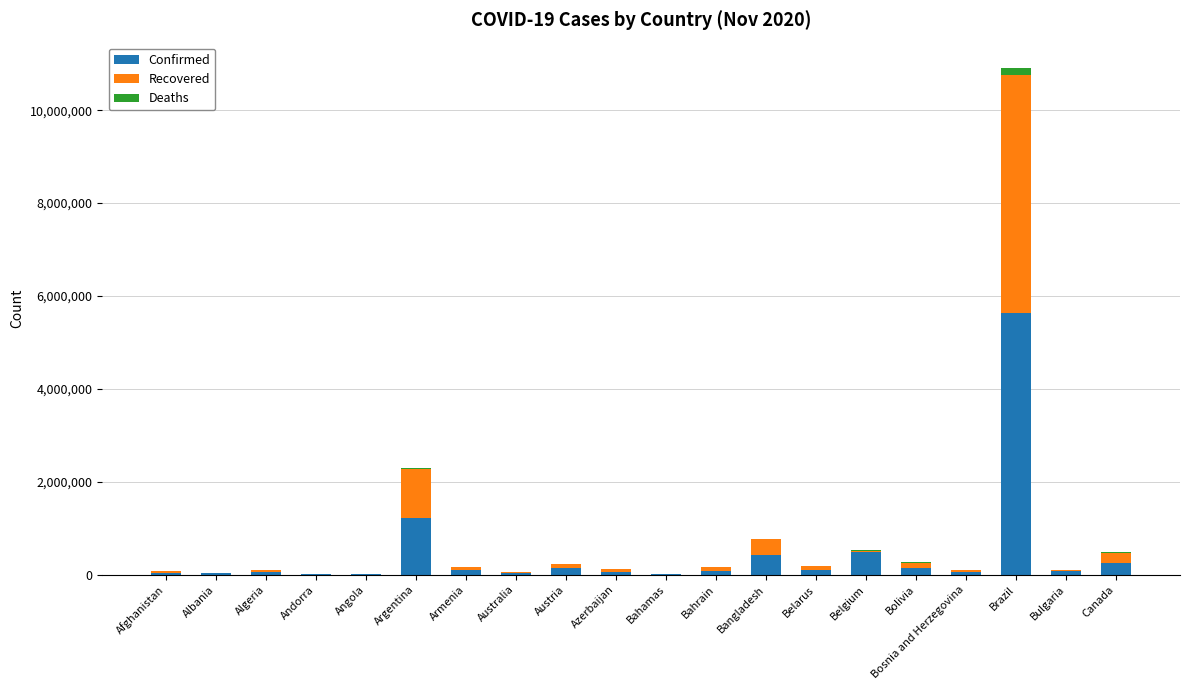

At which category is the sum across all series the highest?

Brazil